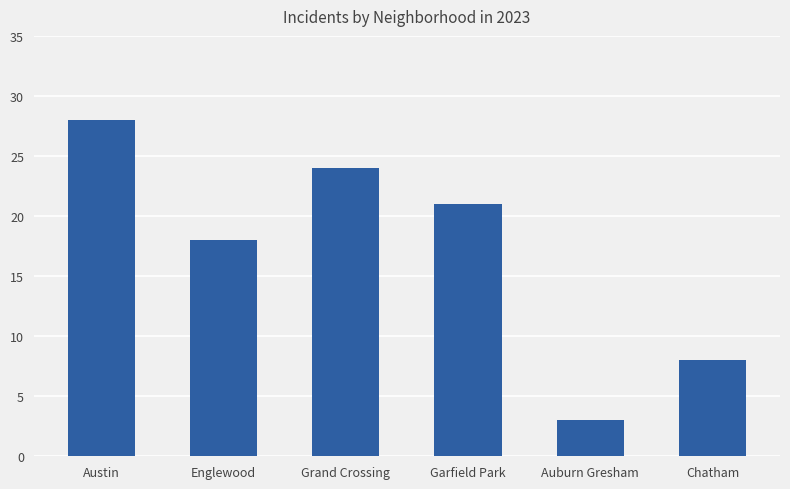

Rank the categories by value from lowest to highest.

Auburn Gresham, Chatham, Englewood, Garfield Park, Grand Crossing, Austin